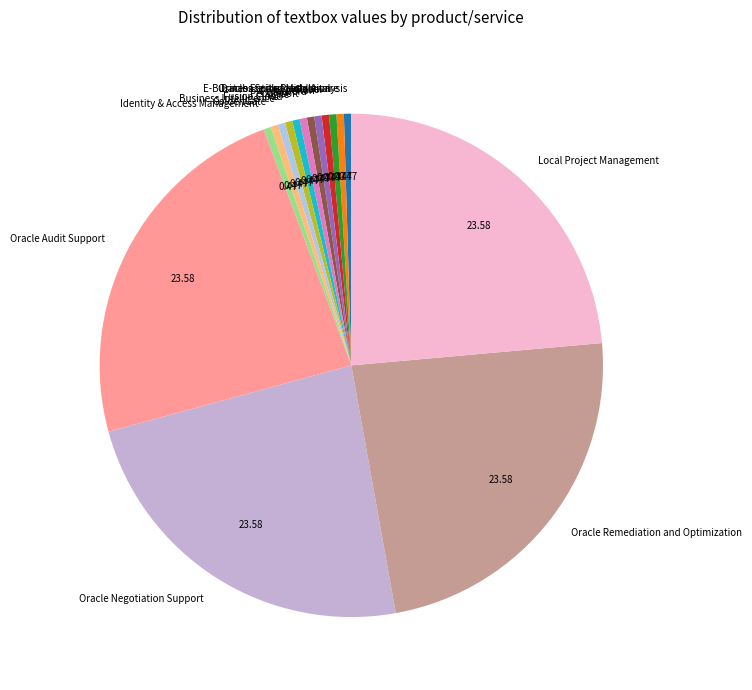

Does E-Business Suite Production represent more than half of the total?

No